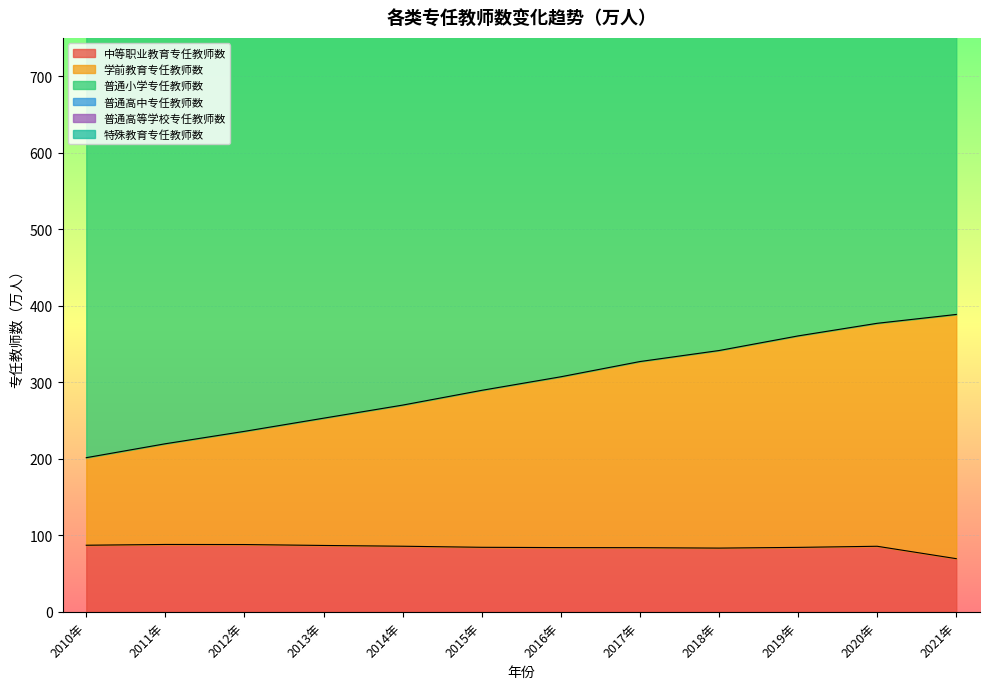

What is the difference between the maximum and minimum values in the 普通高中专任教师数 series?

391.7